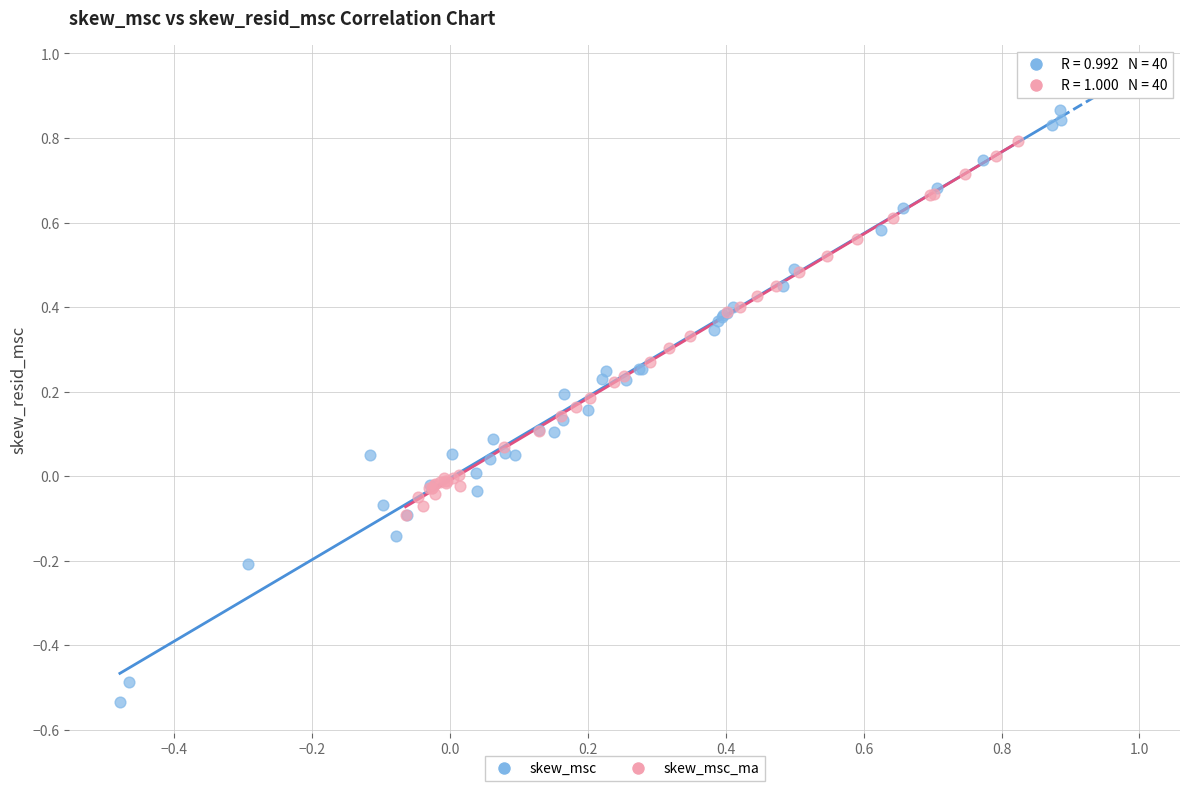

Which series contains the lowest Y value?

skew_msc